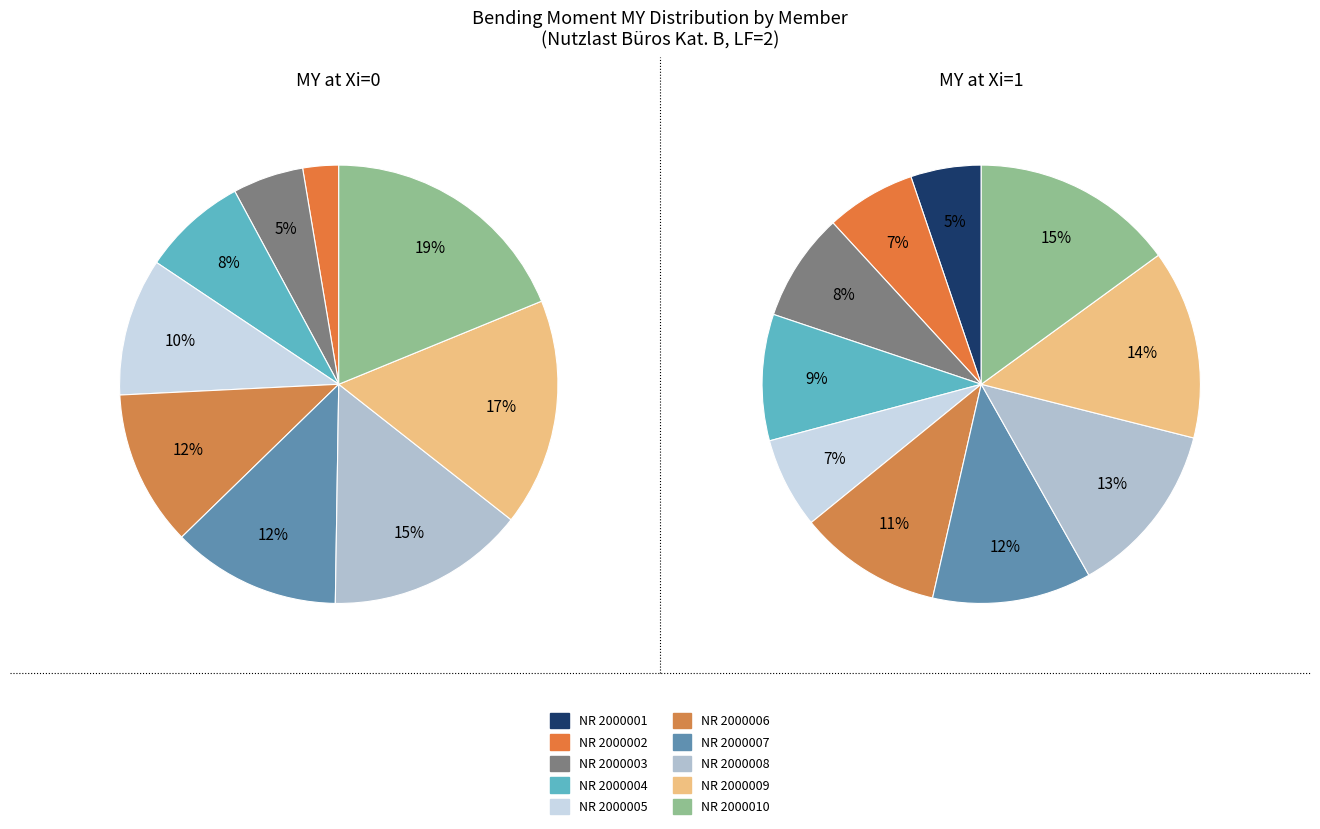

To the nearest percent, what is the combined percentage of NR 2000001 and NR 2000004?

8%